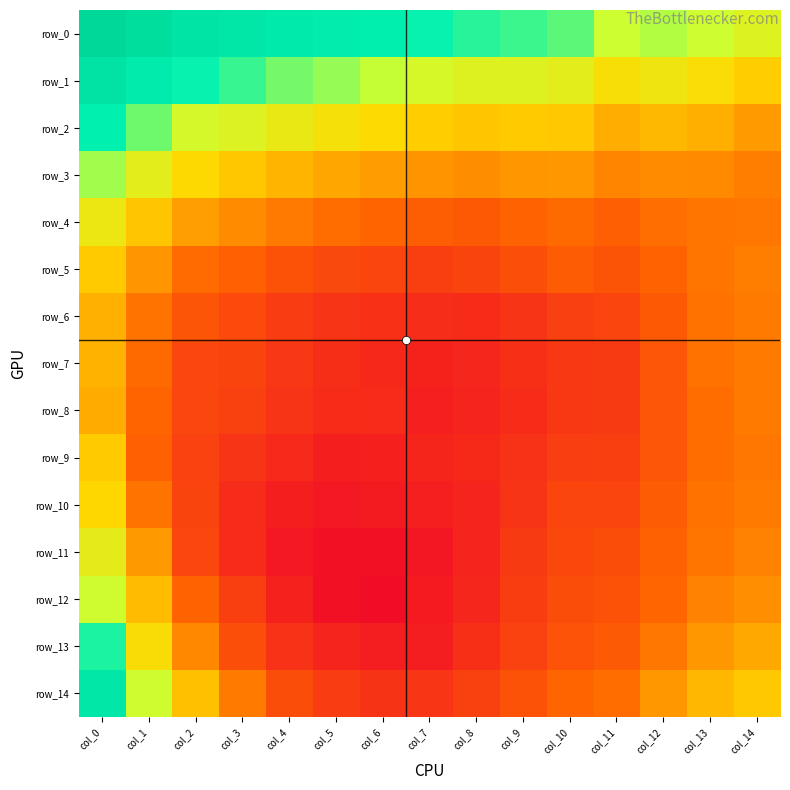

How many row_3 values are between 0 and 1?

15